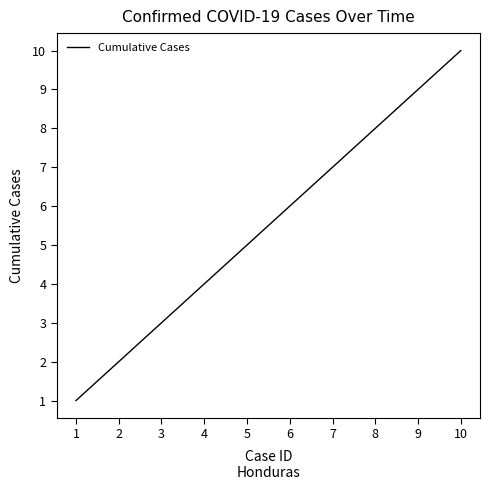

List the labels in order of value, largest first.

10, 9, 8, 7, 6, 5, 4, 3, 2, 1